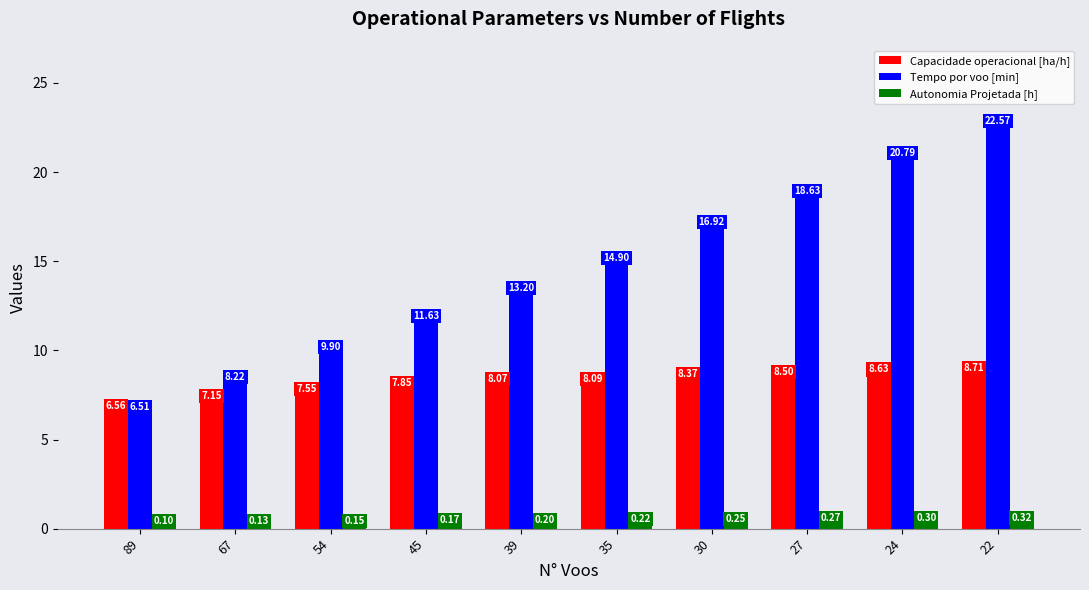

Rank the series by their maximum value, from highest to lowest.

Tempo por voo [min], Capacidade operacional [ha/h], Autonomia Projetada [h]